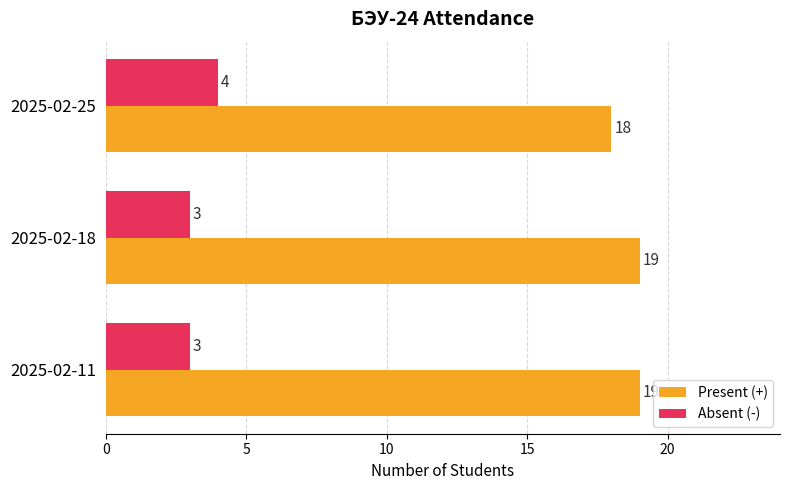

What is the difference between the highest and lowest values at 2025-02-25?

14